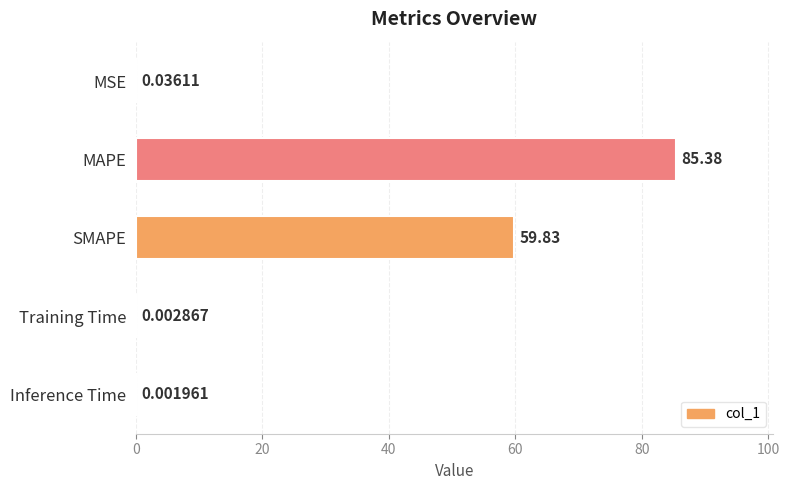

Where is the data nearest to the value 42?

SMAPE